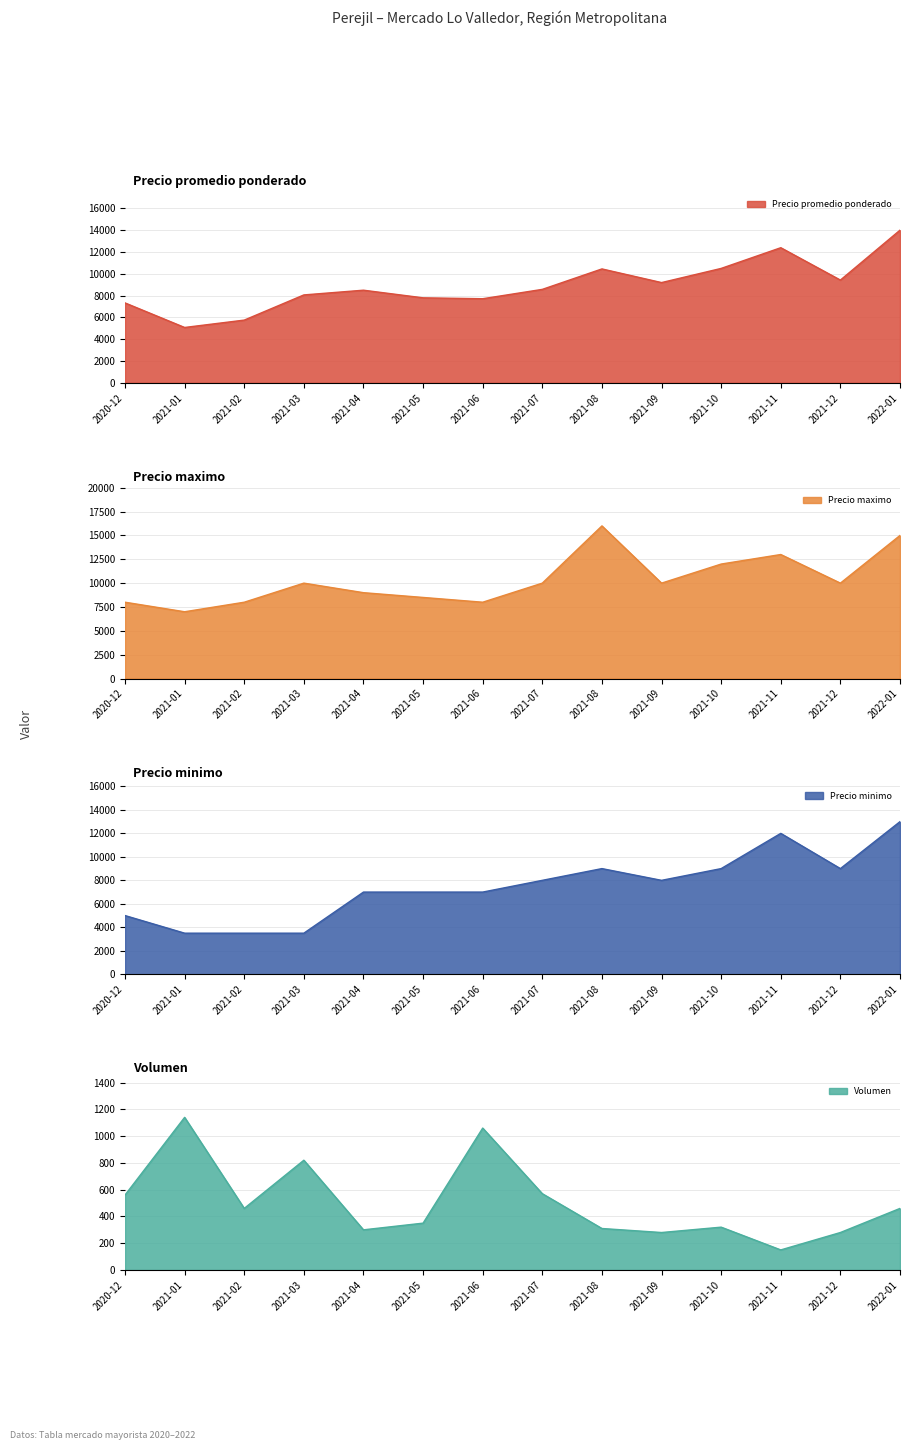

Is it true that Precio minimo equals 11852 at 2021-05?

False